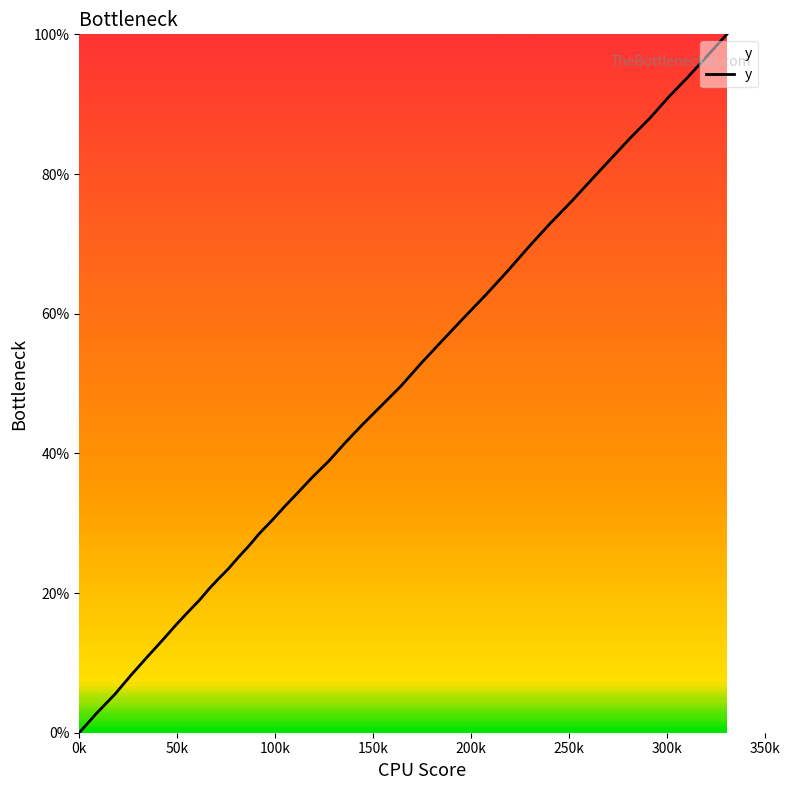

What is the greatest value displayed?

100.0